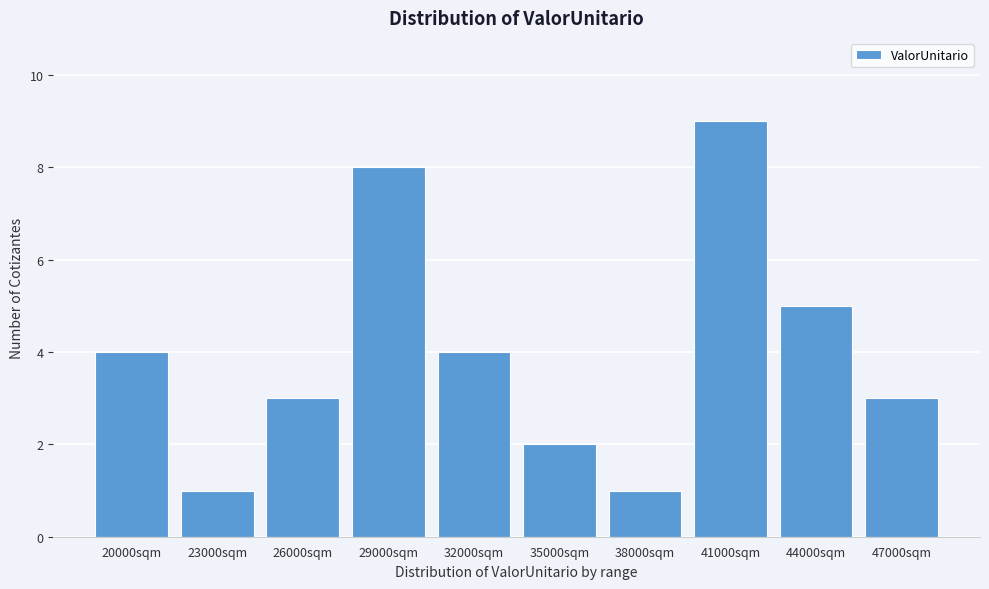

Reading right to left, what are all the values shown in this chart?

3	5	9	1	2	4	8	3	1	4